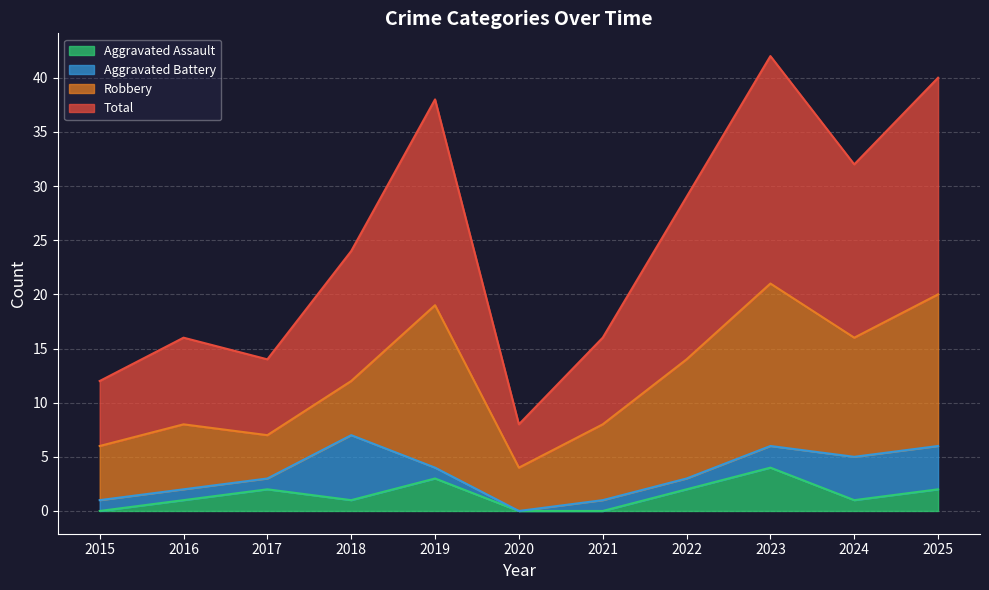

What is the greatest value displayed?

42